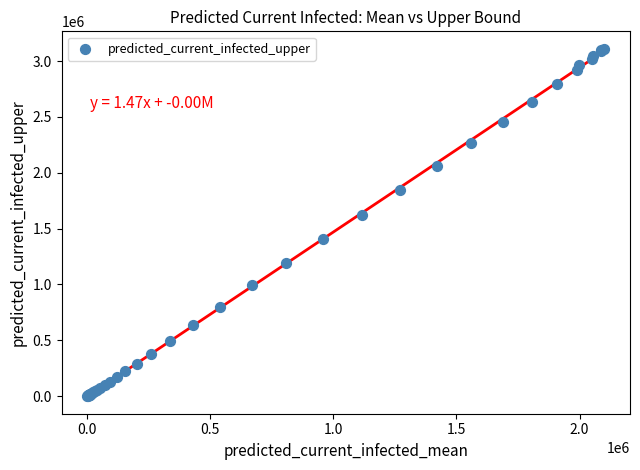

What Y value in the scatter plot is closest to 1556506?

1626154